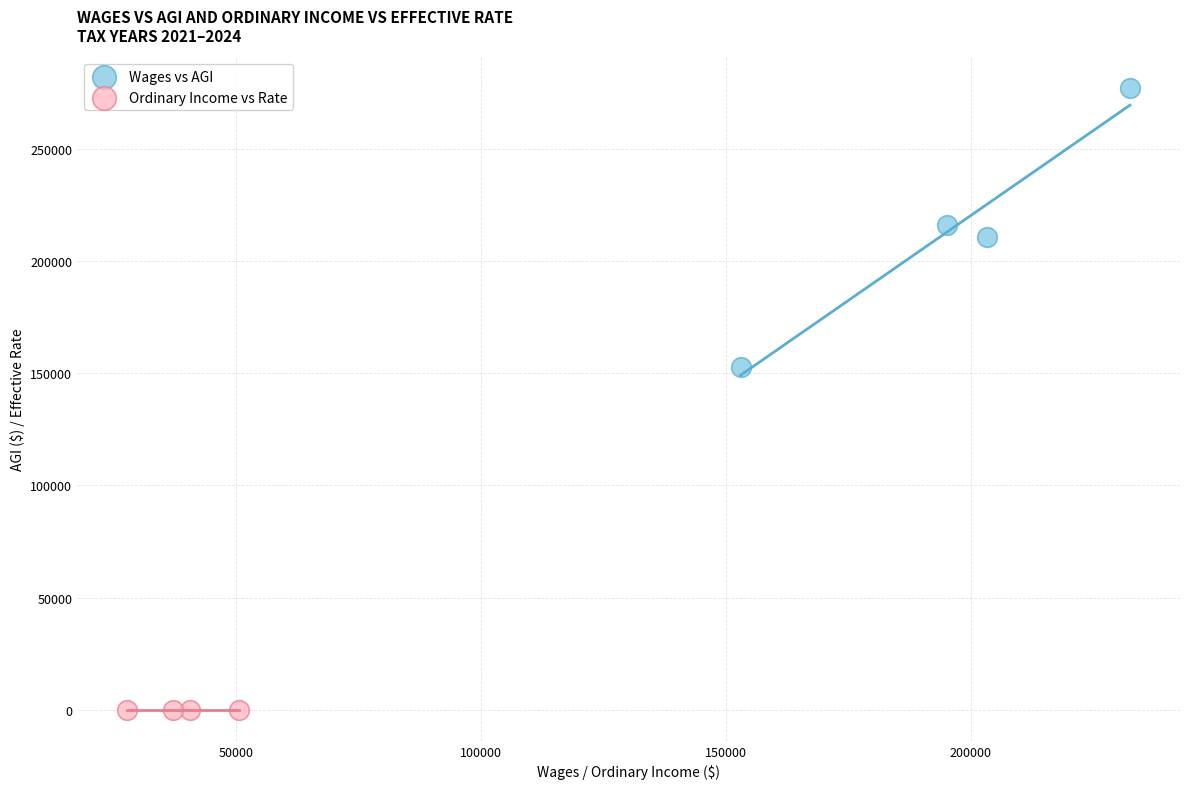

Which series has the largest Y range (max minus min)?

Wages vs AGI